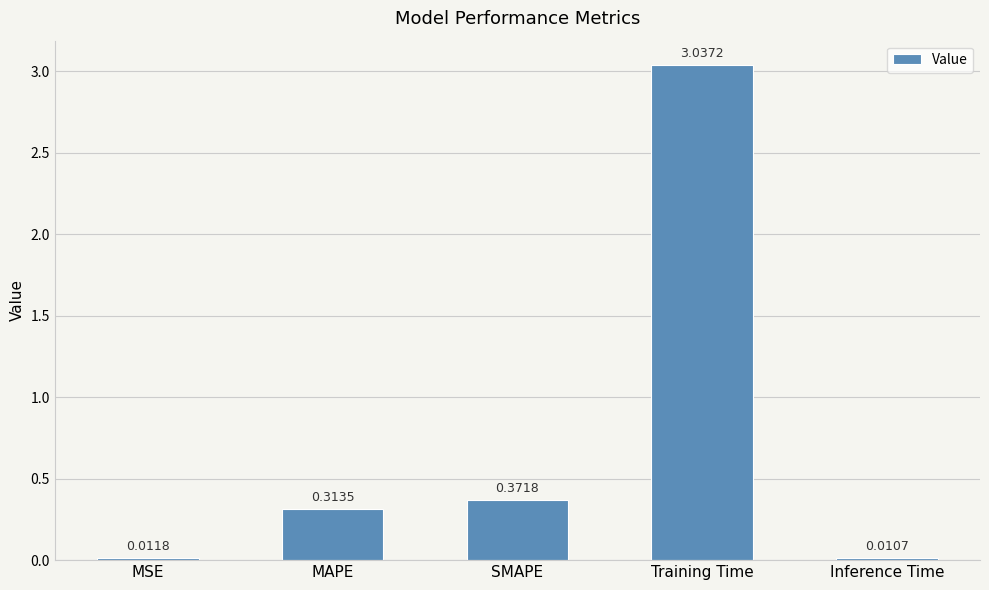

Does the chart contain stacked bars?

No